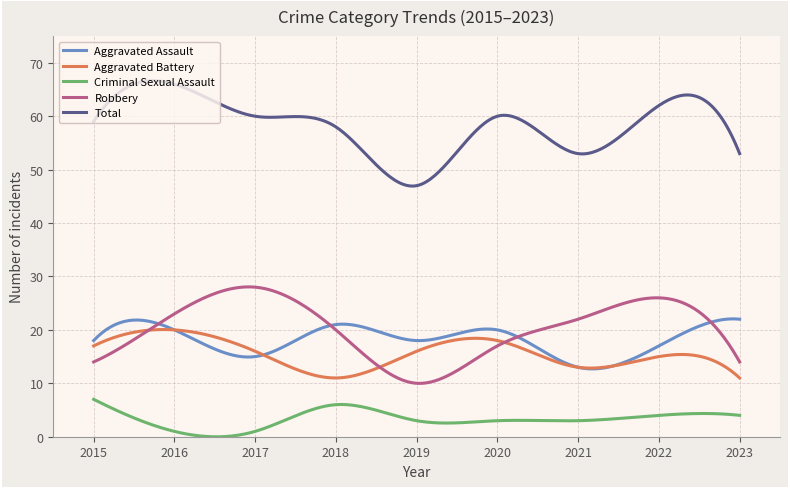

What is the average value of the Criminal Sexual Assault series?

3.3